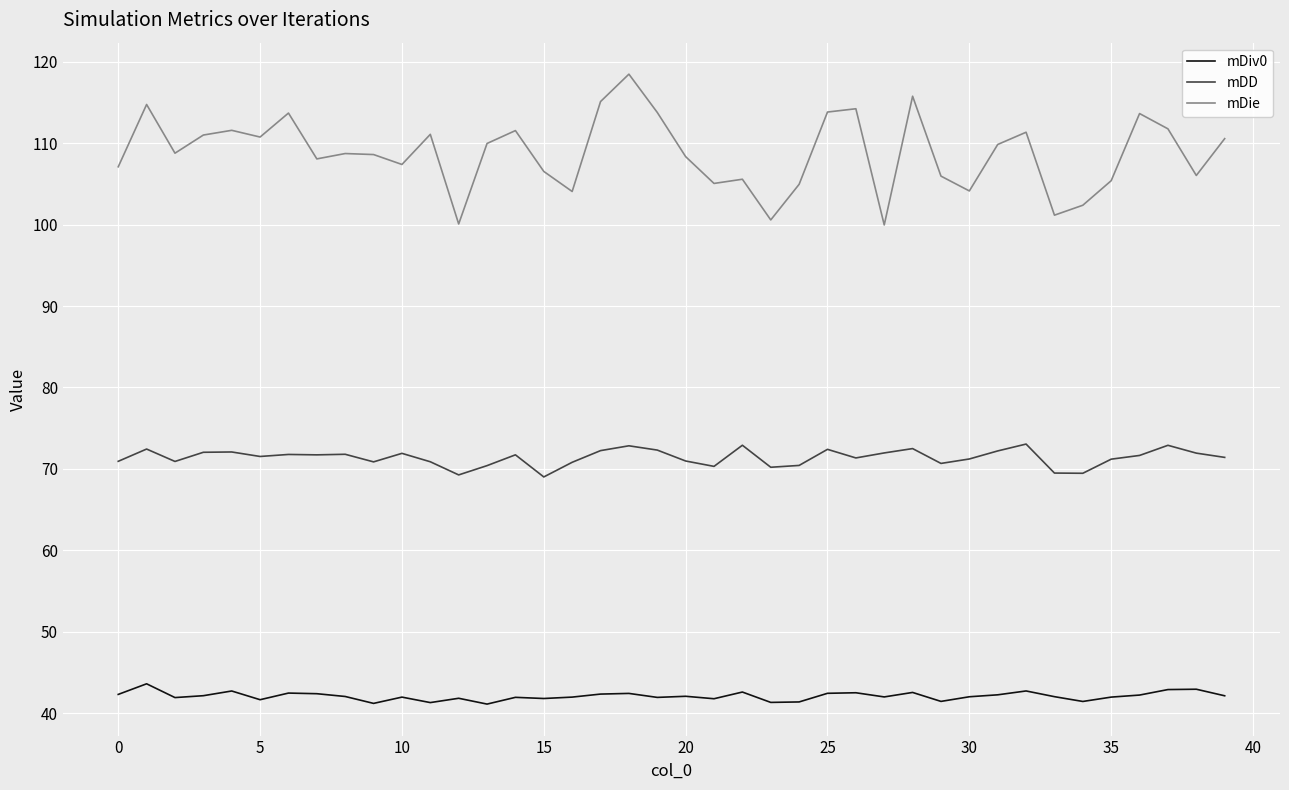

What is the maximum value shown in the chart?

118.5